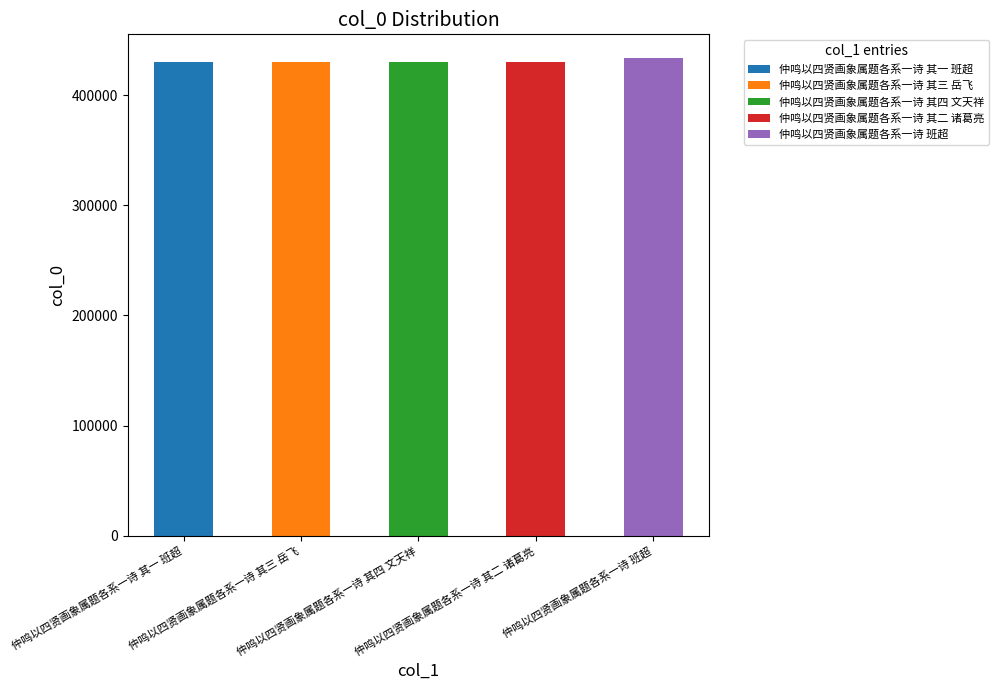

At 仲鸣以四贤画象属题各系一诗 班超, list the series in order from smallest to largest.

仲鸣以四贤画象属题各系一诗 其一 班超, 仲鸣以四贤画象属题各系一诗 其三 岳飞, 仲鸣以四贤画象属题各系一诗 其四 文天祥, 仲鸣以四贤画象属题各系一诗 其二 诸葛亮, 仲鸣以四贤画象属题各系一诗 班超